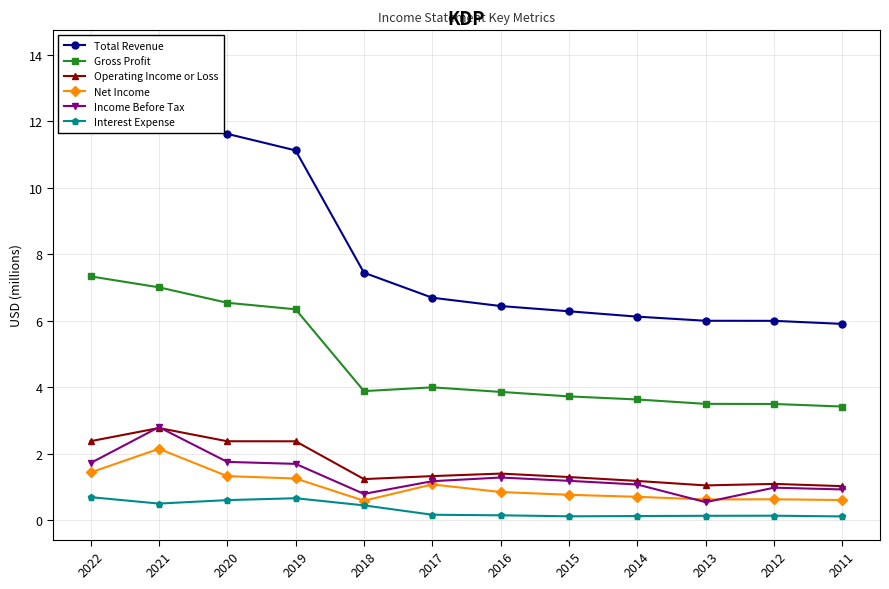

True or false: Net Income and Total Revenue intersect in this chart.

False